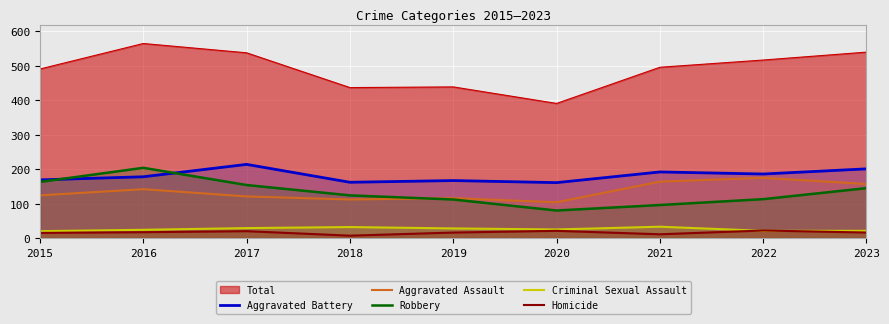

At which category does the chart reach its peak across all series?

2017